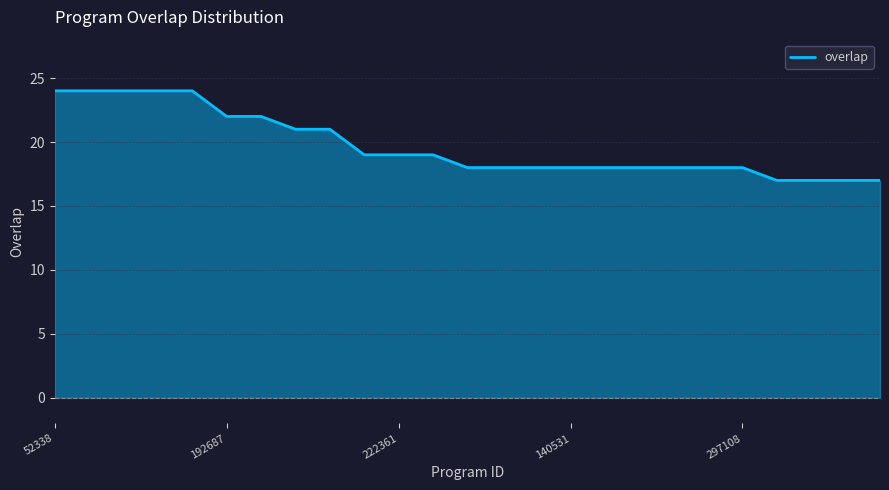

What is the minimum value shown in the chart?

17